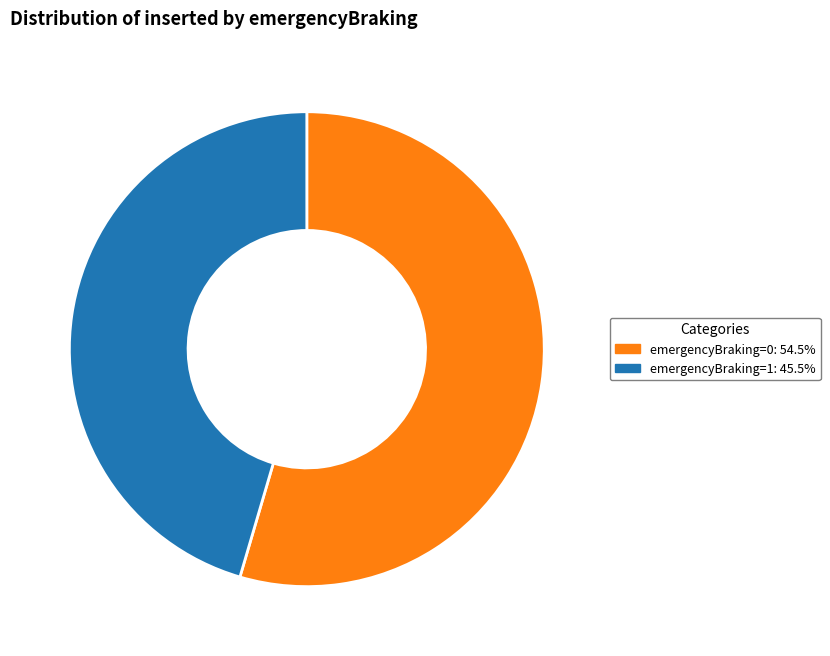

Does any single category account for the majority?

Yes